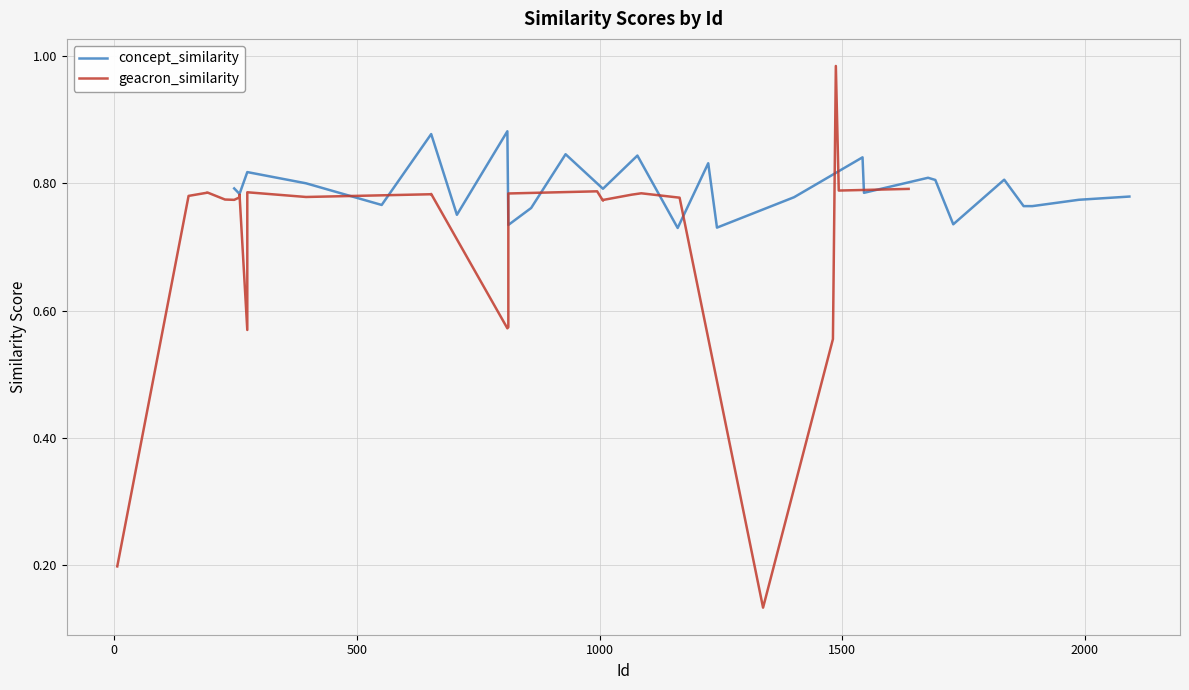

What is the sum of all concept_similarity values?

21.4